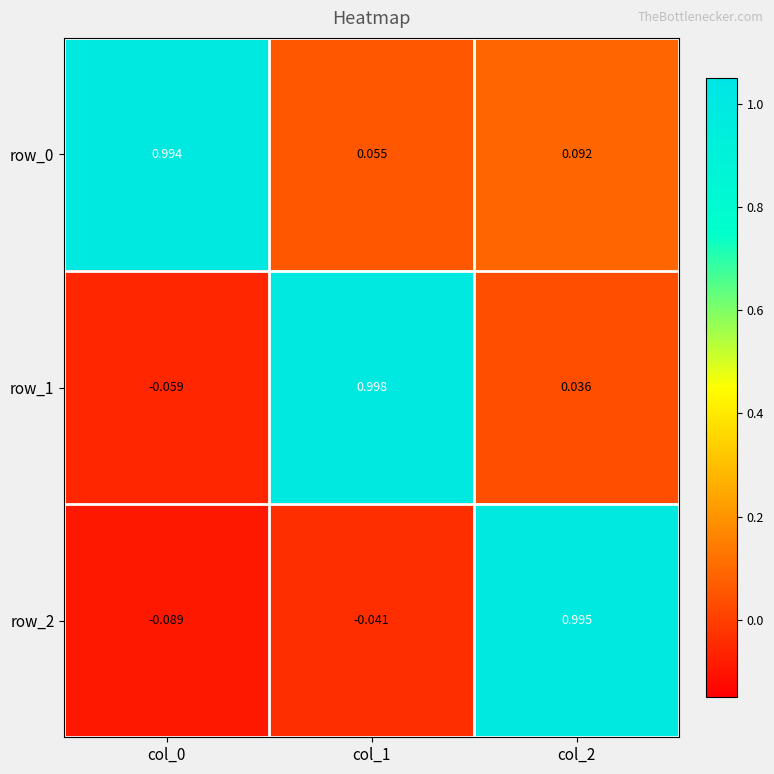

Is the value of row_2 at col_1 greater than the value of row_1 at col_2?

No